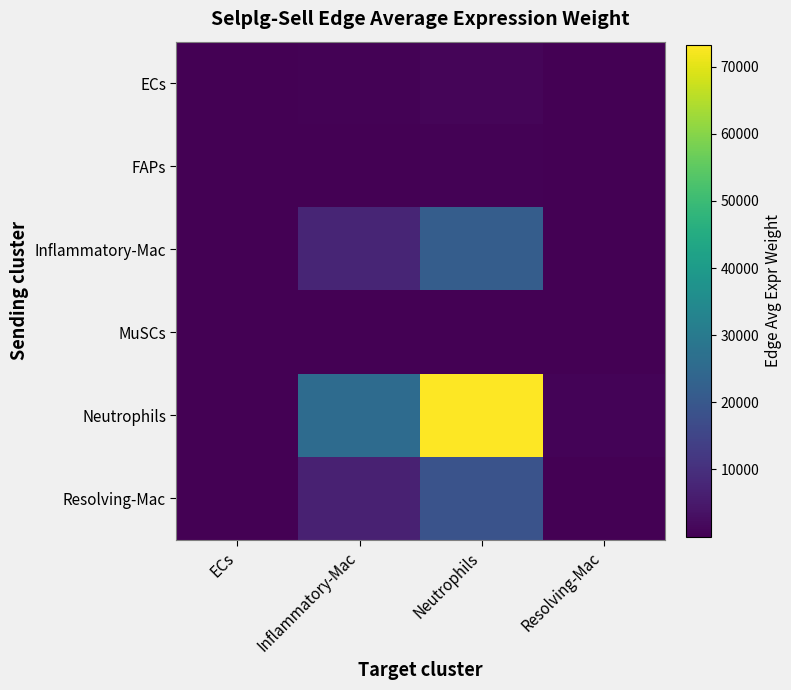

Reading left to right, extract all data points from this chart.

ECs: ECs=3.4	Inflammatory-Mac=345.7	Neutrophils=983.6	Resolving-Mac=8.2
FAPs: ECs=1.2	Inflammatory-Mac=123.2	Neutrophils=350.5	Resolving-Mac=2.9
Inflammatory-Mac: ECs=76.0	Inflammatory-Mac=7630.4	Neutrophils=21712.9	Resolving-Mac=180.1
MuSCs: ECs=0.4	Inflammatory-Mac=39.0	Neutrophils=111.0	Resolving-Mac=0.9
Neutrophils: ECs=256.1	Inflammatory-Mac=25727.0	Neutrophils=73207.6	Resolving-Mac=607.2
Resolving-Mac: ECs=65.8	Inflammatory-Mac=6612.6	Neutrophils=18816.4	Resolving-Mac=156.1